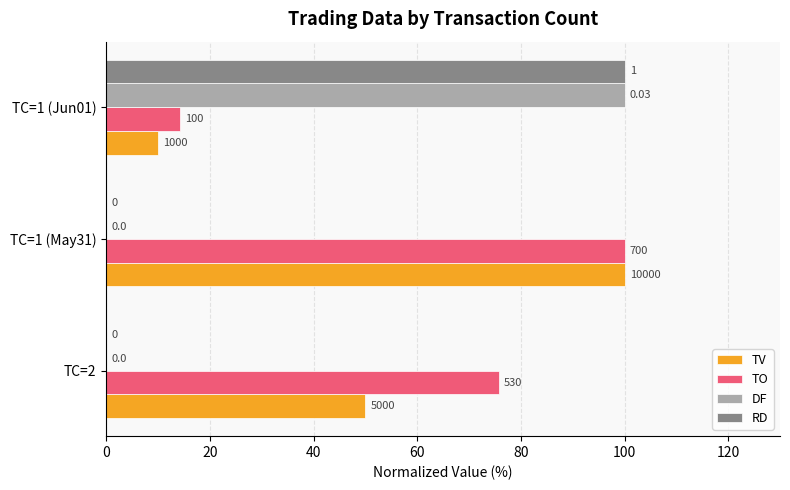

Count the DF values in the range 0 to 100.

3